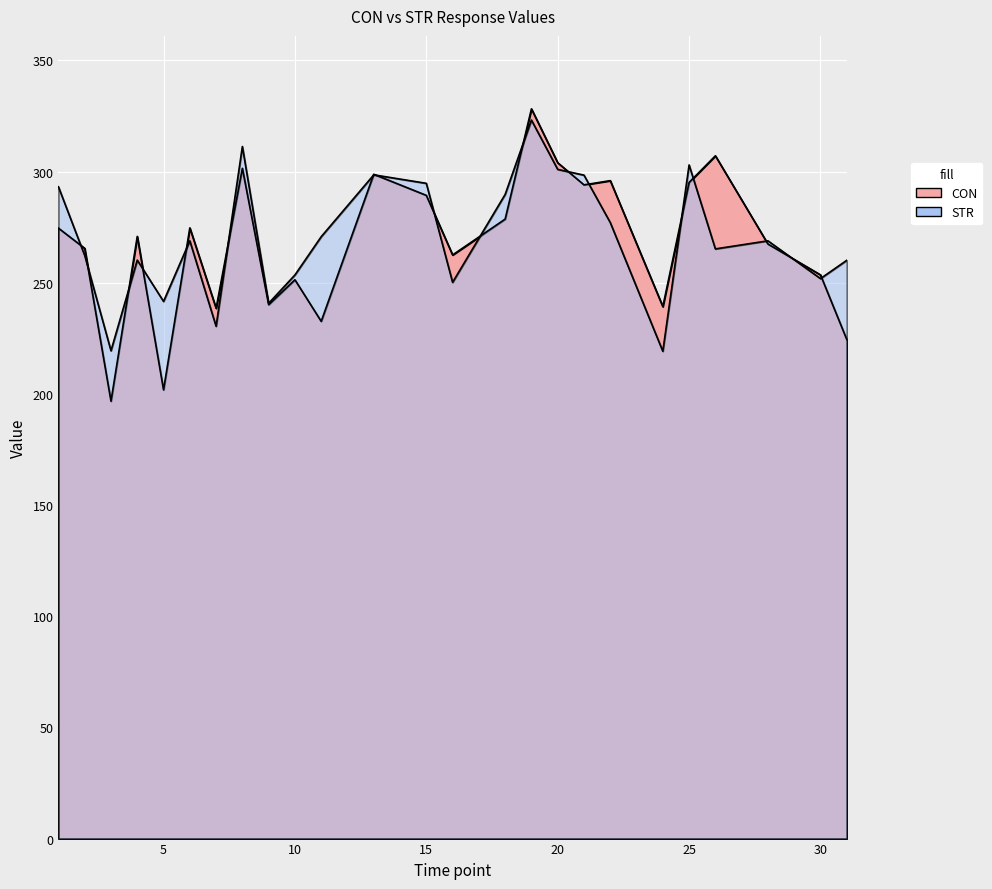

What is the value of the STR point at the 16th from the left?

323.2